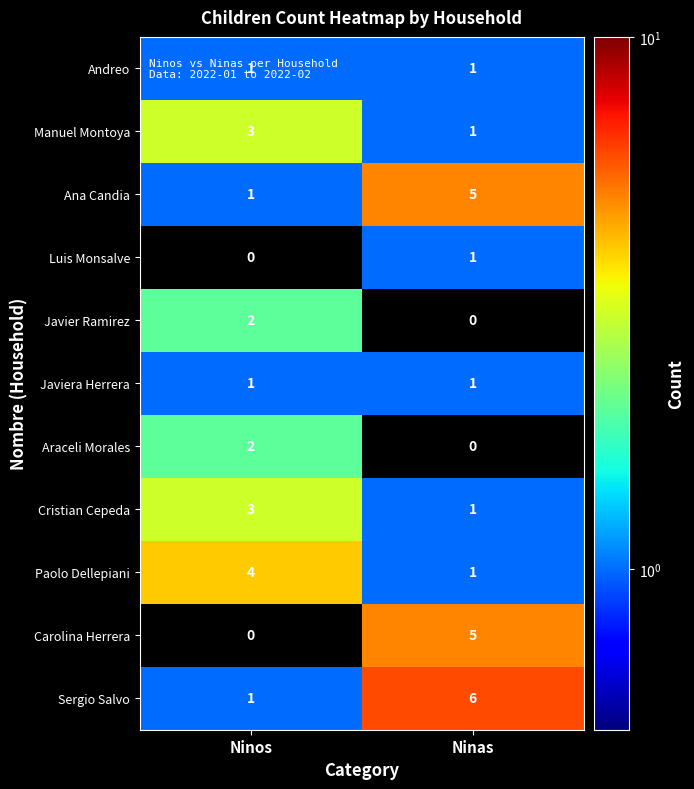

What is the sum of the Sergio Salvo values at Ninos and Ninas?

7